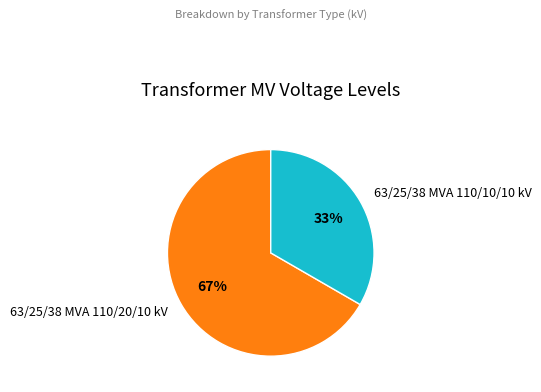

Does 63/25/38 MVA 110/10/10 kV account for over 50% of the chart?

No